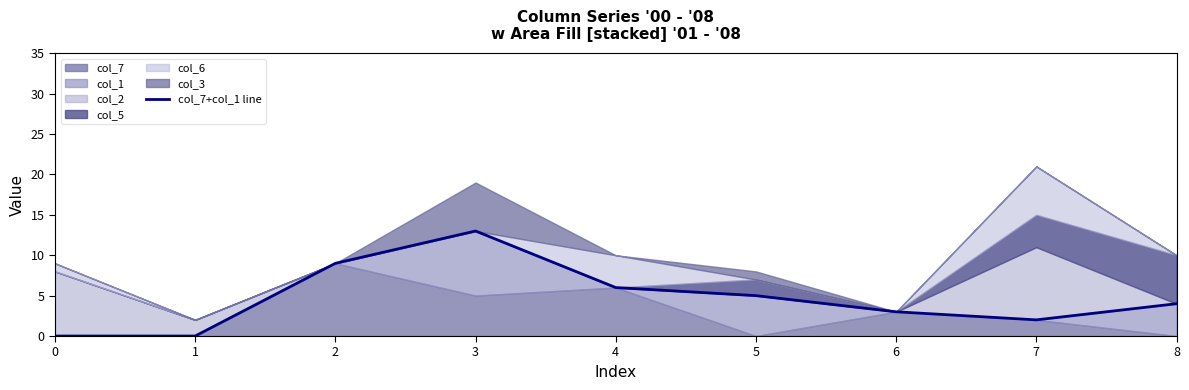

The value at 1 is 0. True or false?

True